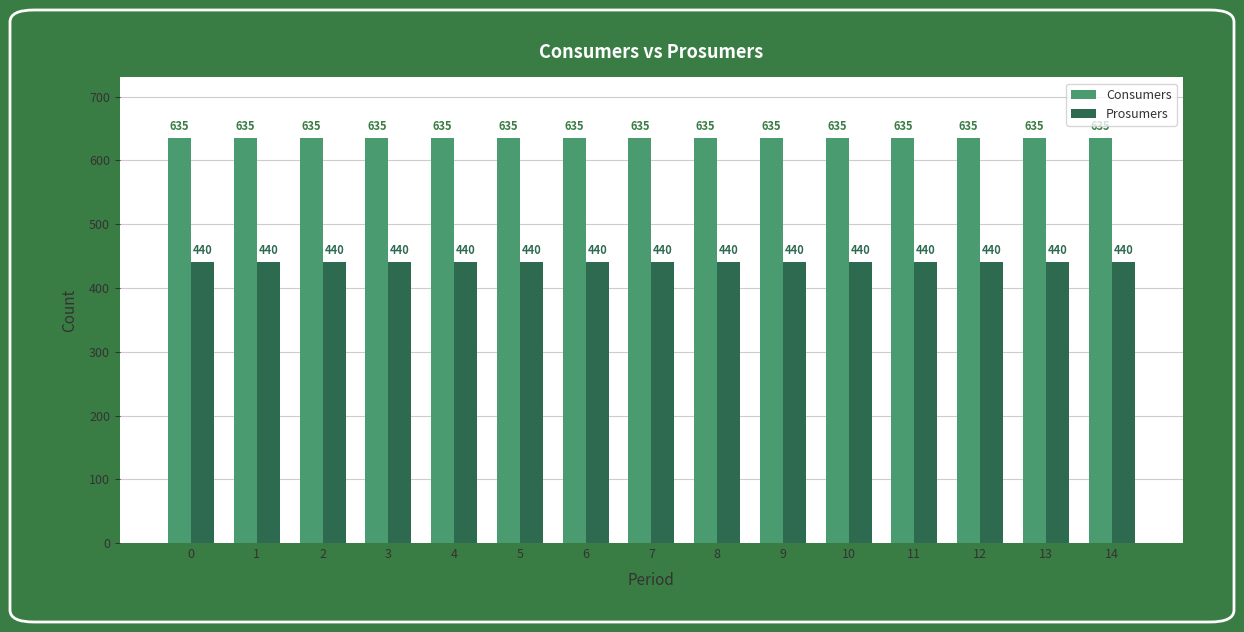

What is the difference between the highest and lowest values at 14?

195